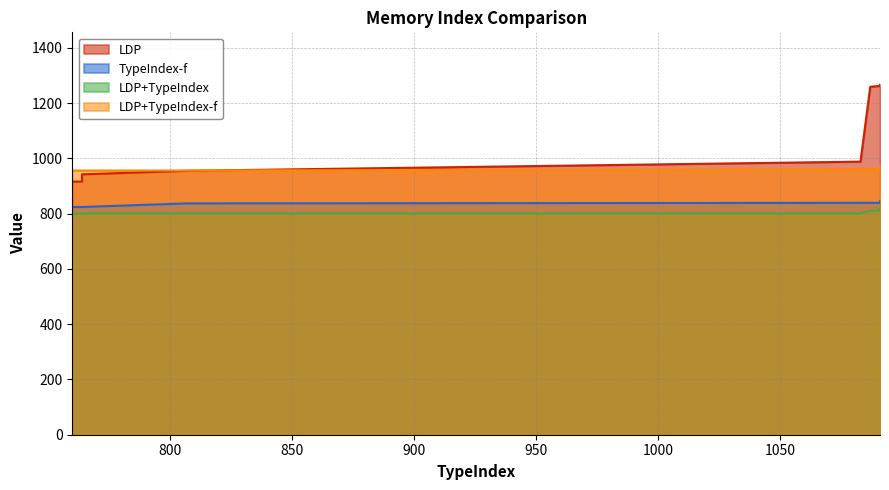

At 807, list the series in order from largest to smallest.

LDP+TypeIndex-f, LDP, TypeIndex-f, LDP+TypeIndex